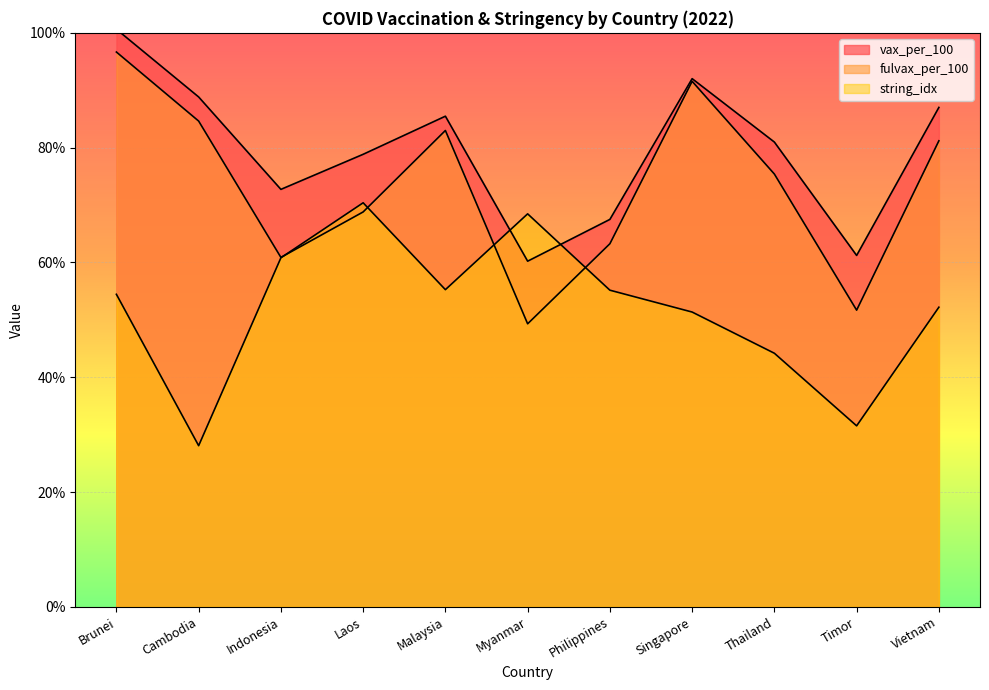

How many lines are shown in the chart?

3